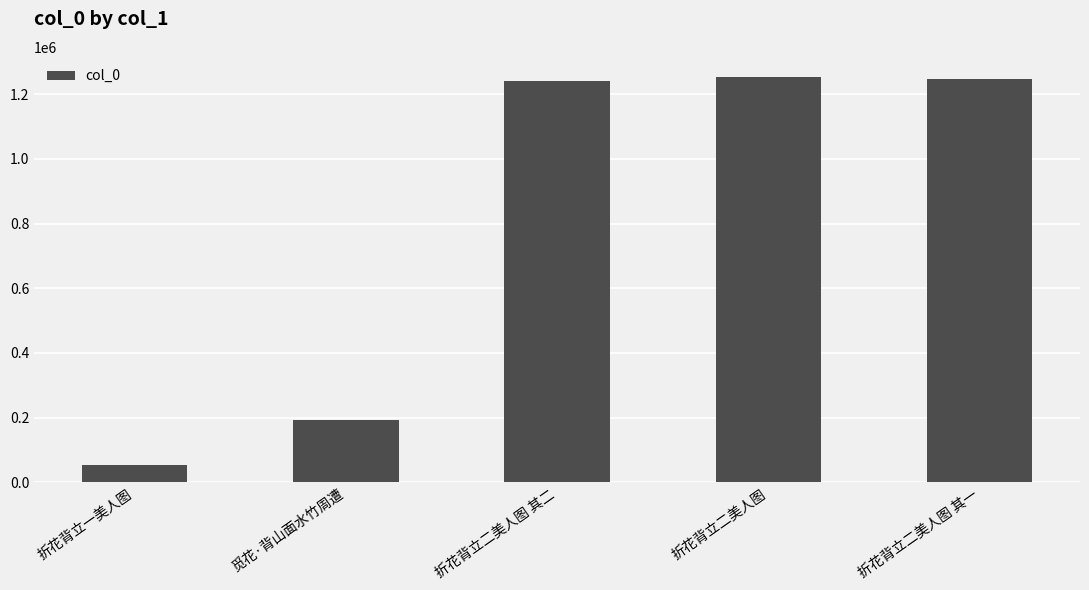

The chart shows a value of 252980 at 觅花·背山面水竹周遭. True or false?

False